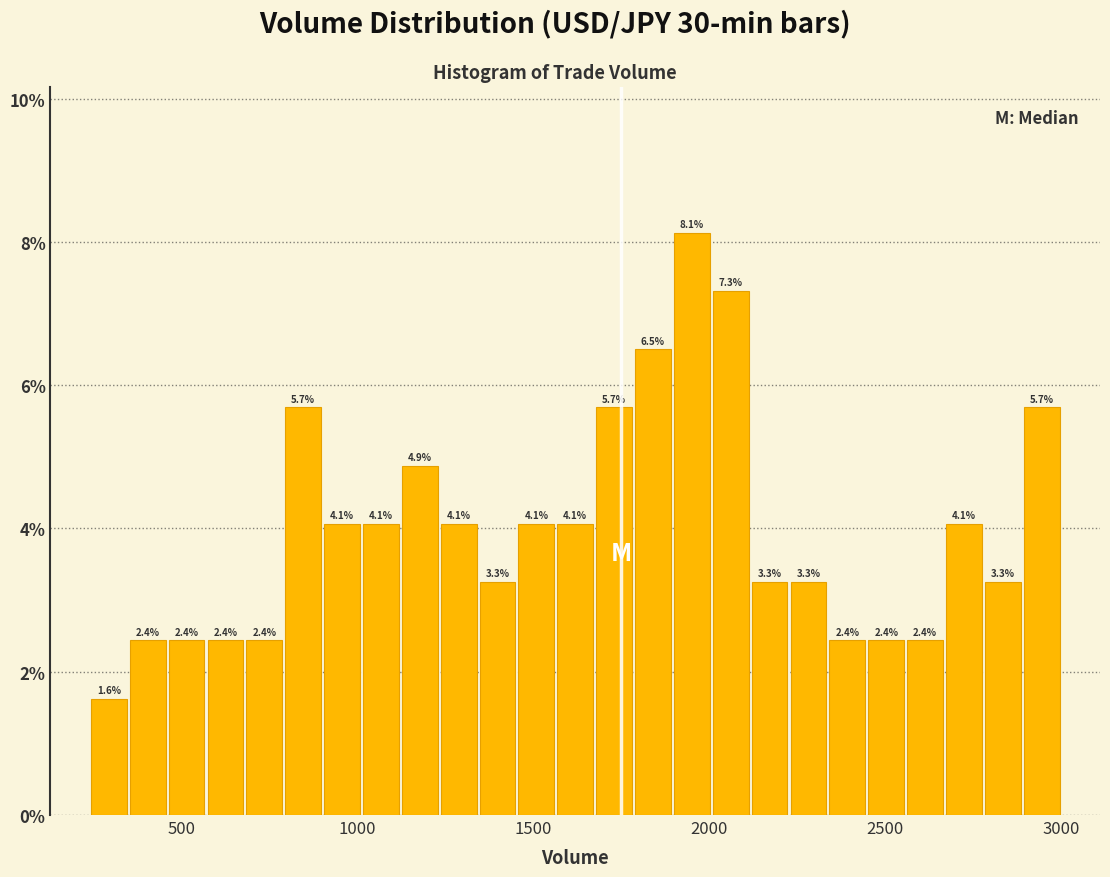

Around what value on the x-axis is the tallest bar? Give the approximate position of its centre, as read against the axis.

1950